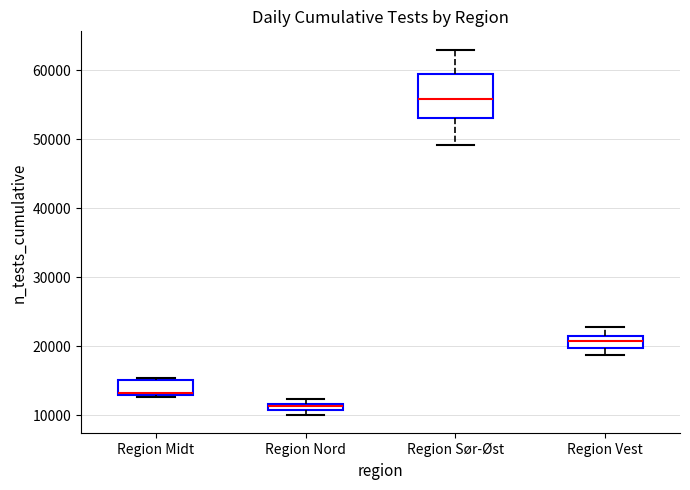

Which box's median line is the lowest?

Region Nord